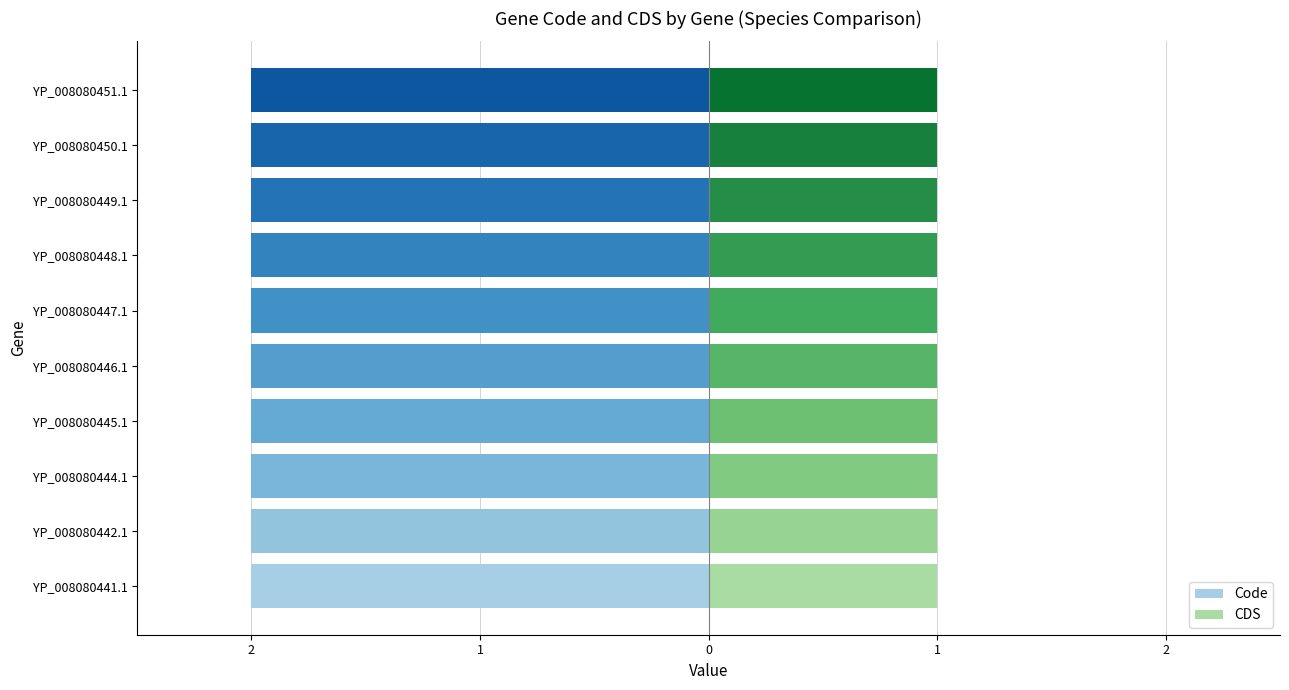

How many bars are there in total?

20